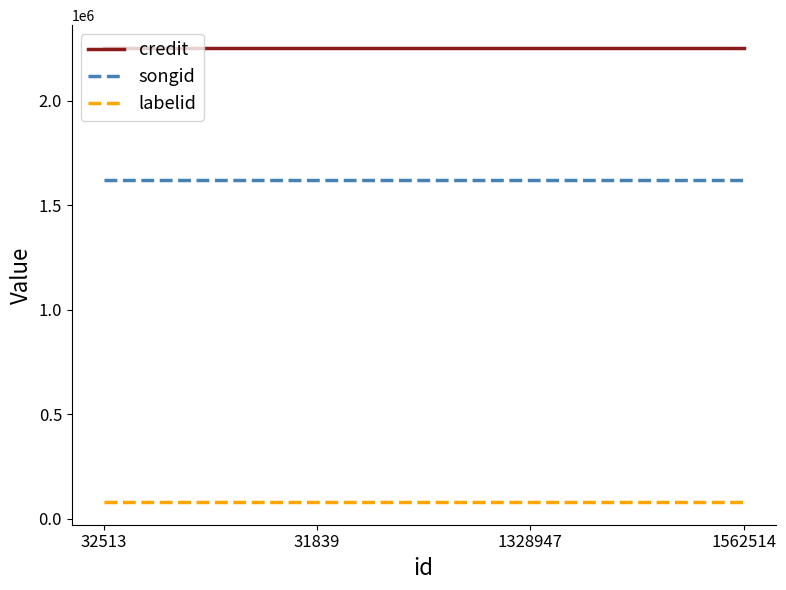

Reading left to right, what are all the values shown in this chart?

credit: 32513=2251786	31839=2251786	1328947=2251786	1562514=2251786
songid: 32513=1621207	31839=1621207	1328947=1621207	1562514=1621207
labelid: 32513=79135	31839=79135	1328947=79135	1562514=79135